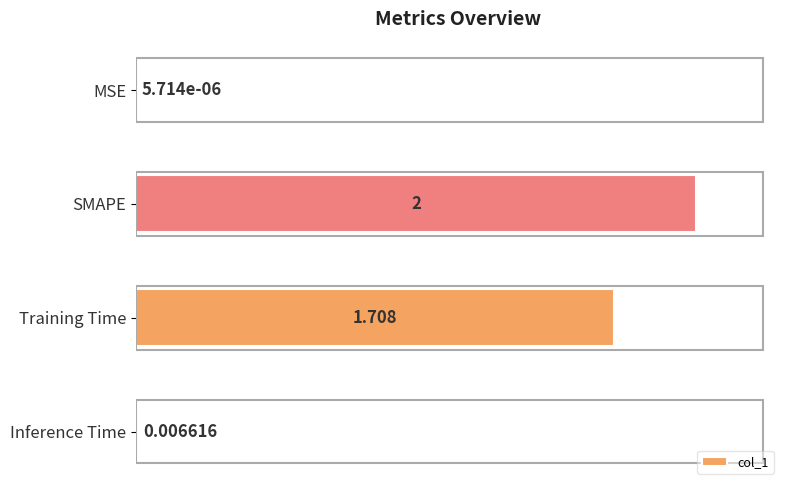

Between Inference Time and SMAPE, which is larger?

SMAPE